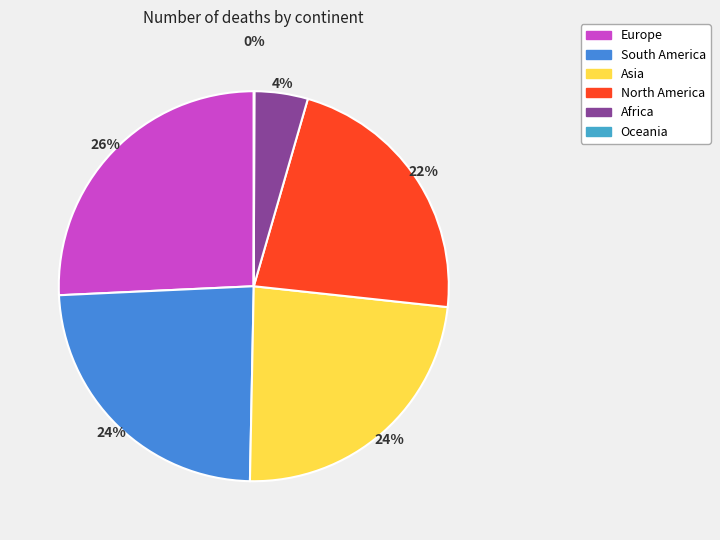

True or false: Asia accounts for 24% of the total.

True